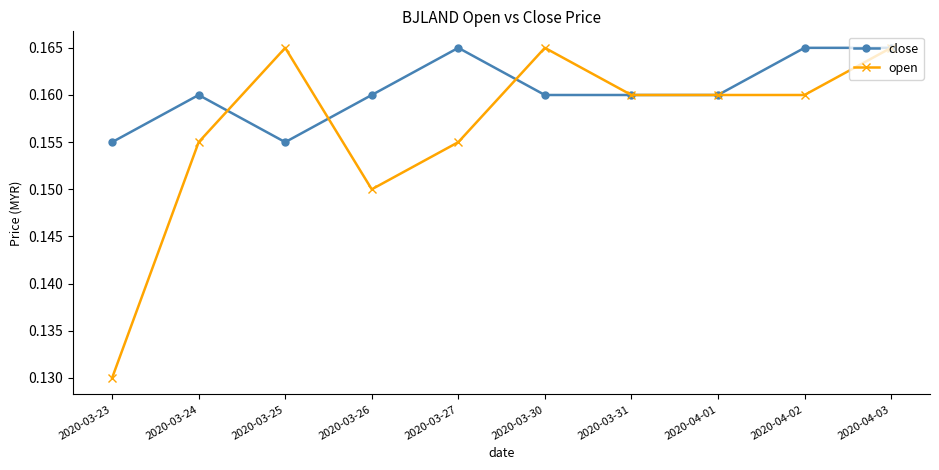

Which category has the lowest value across all series?

2020-03-23